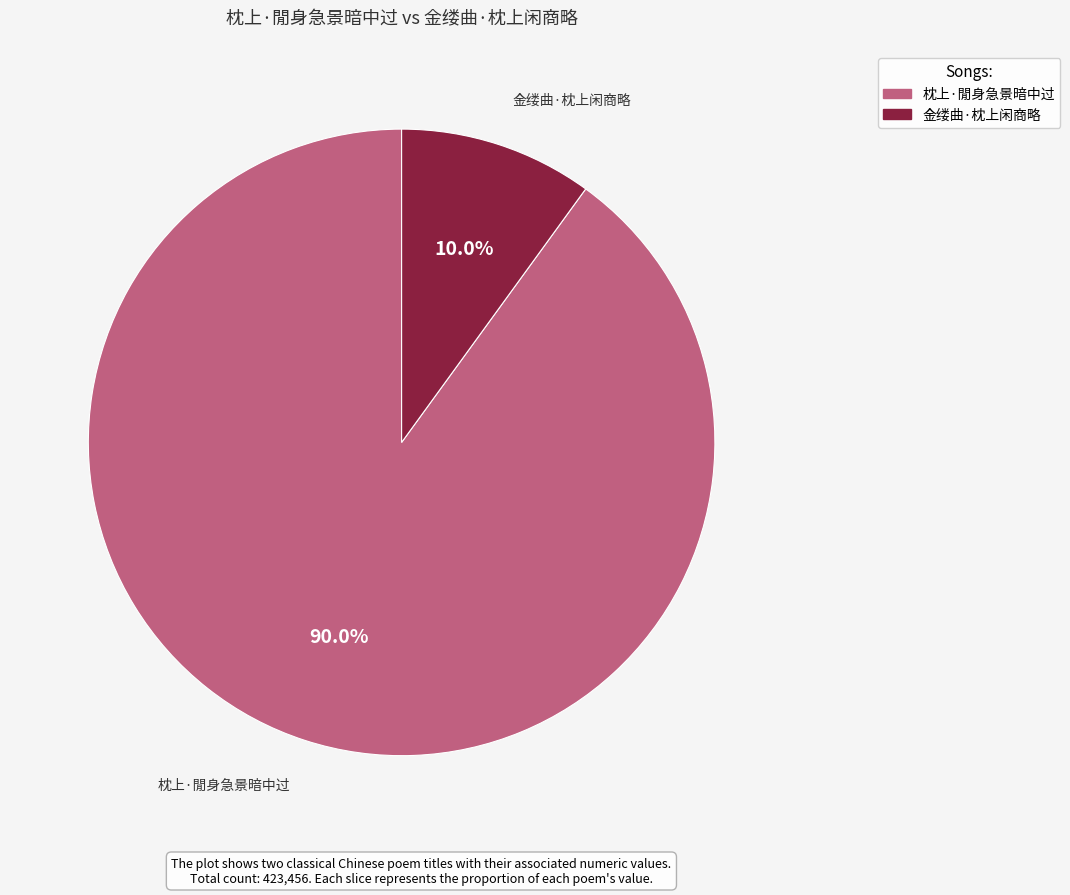

What percentage do 金缕曲·枕上闲商略 and 枕上·閒身急景暗中过 together represent?

100.0%